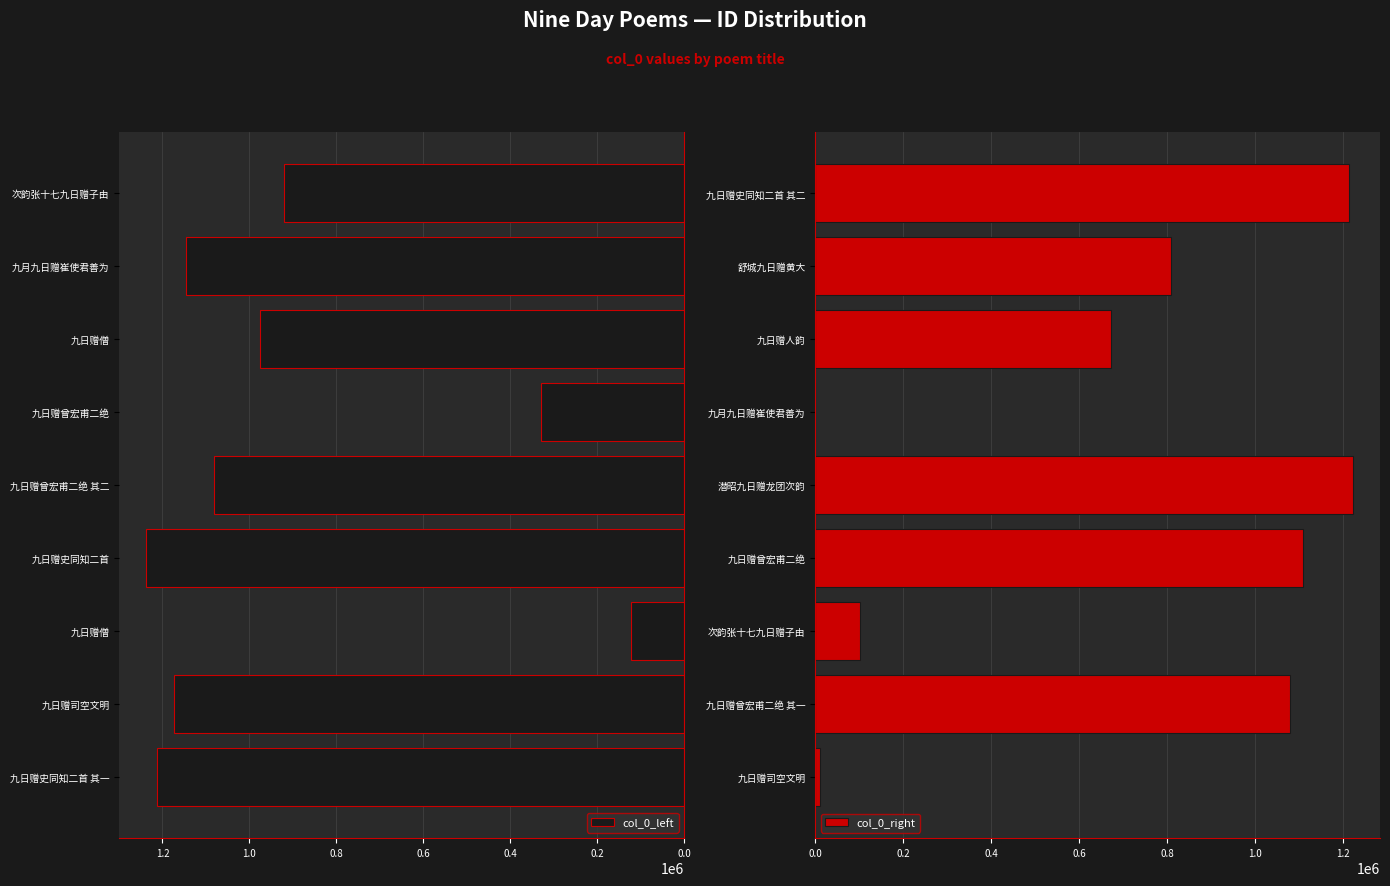

The col_0_right series shows 394346 at 九日赠人韵. True or false?

False